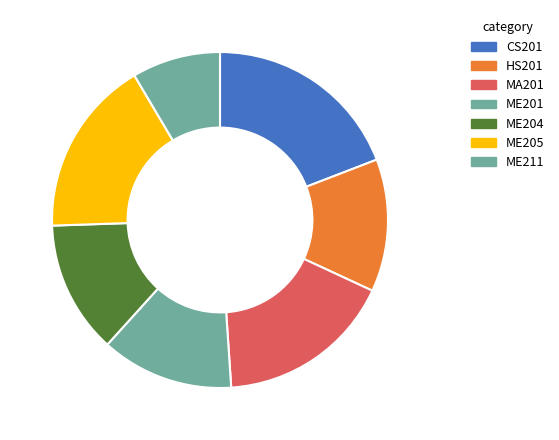

How many slices are in this pie chart?

7